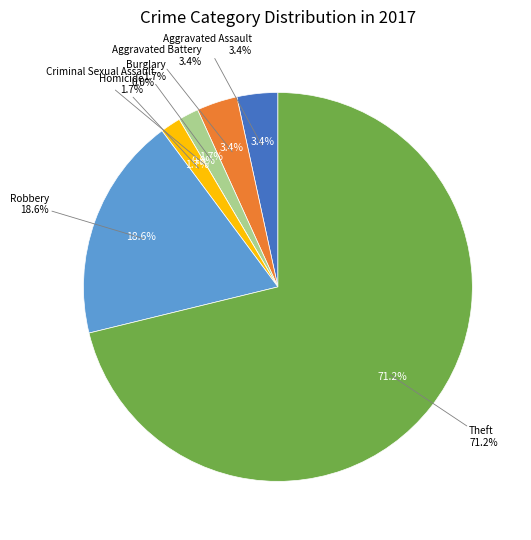

What is the majority slice?

Theft